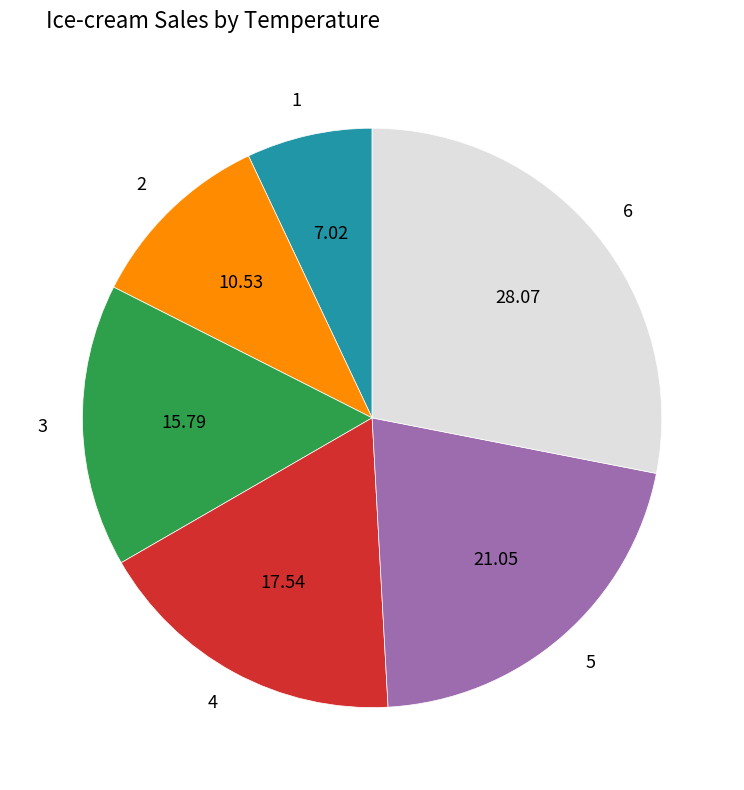

Is 6 the majority of the pie?

No